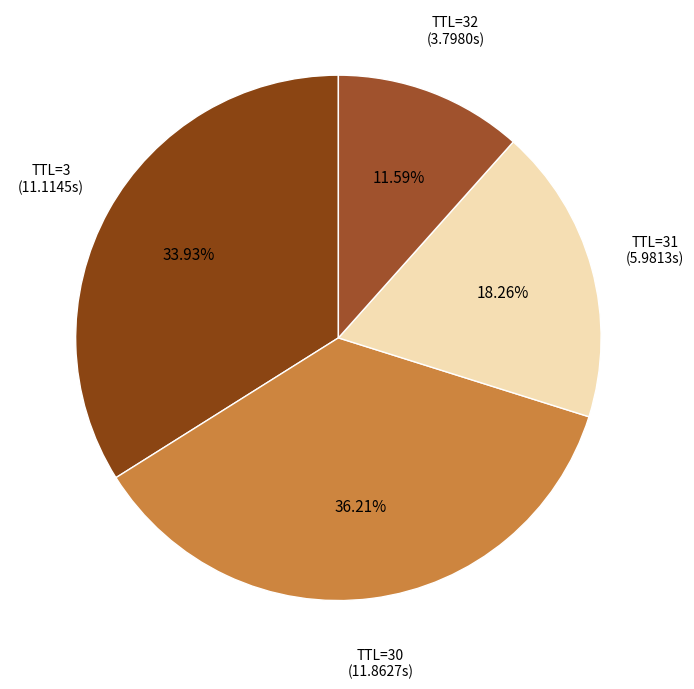

Is there a majority slice in this chart?

No